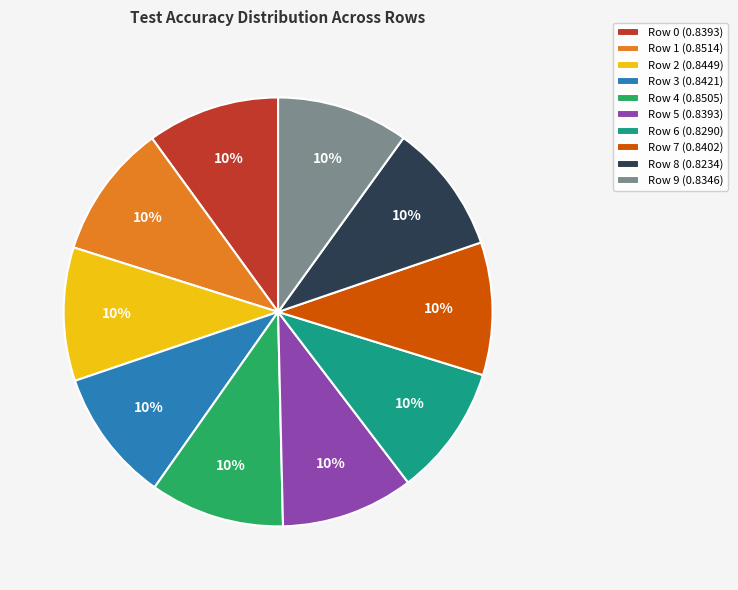

Is the sum of Row 1 and Row 3 greater than half?

No